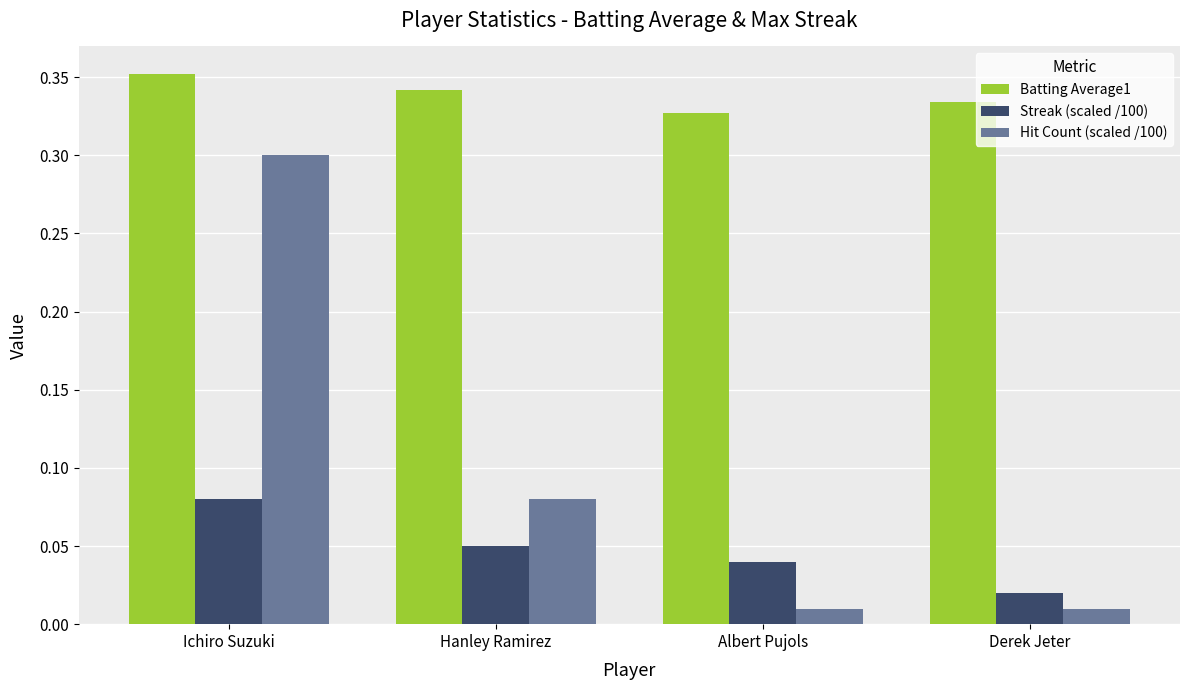

What is the sum of the Batting Average1 values at Ichiro Suzuki and Albert Pujols?

0.7